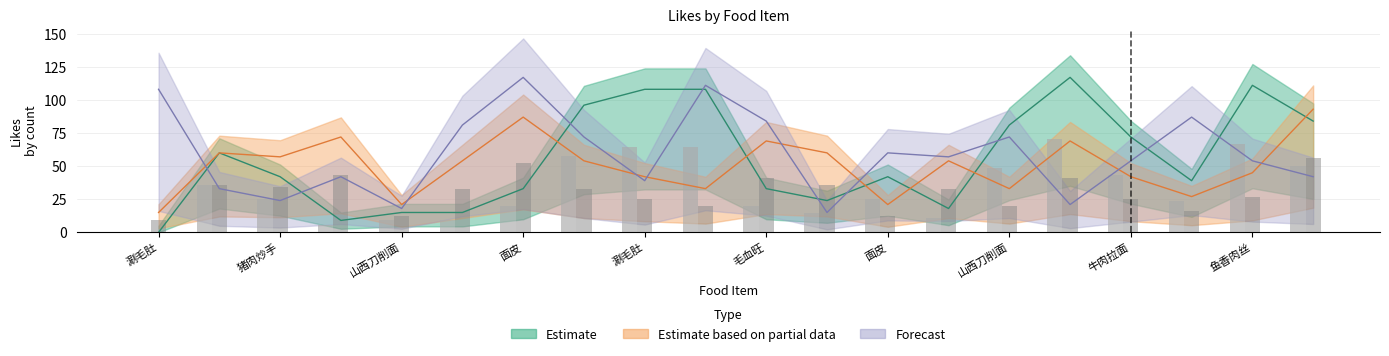

Which category has the lowest value across all series?

涮毛肚